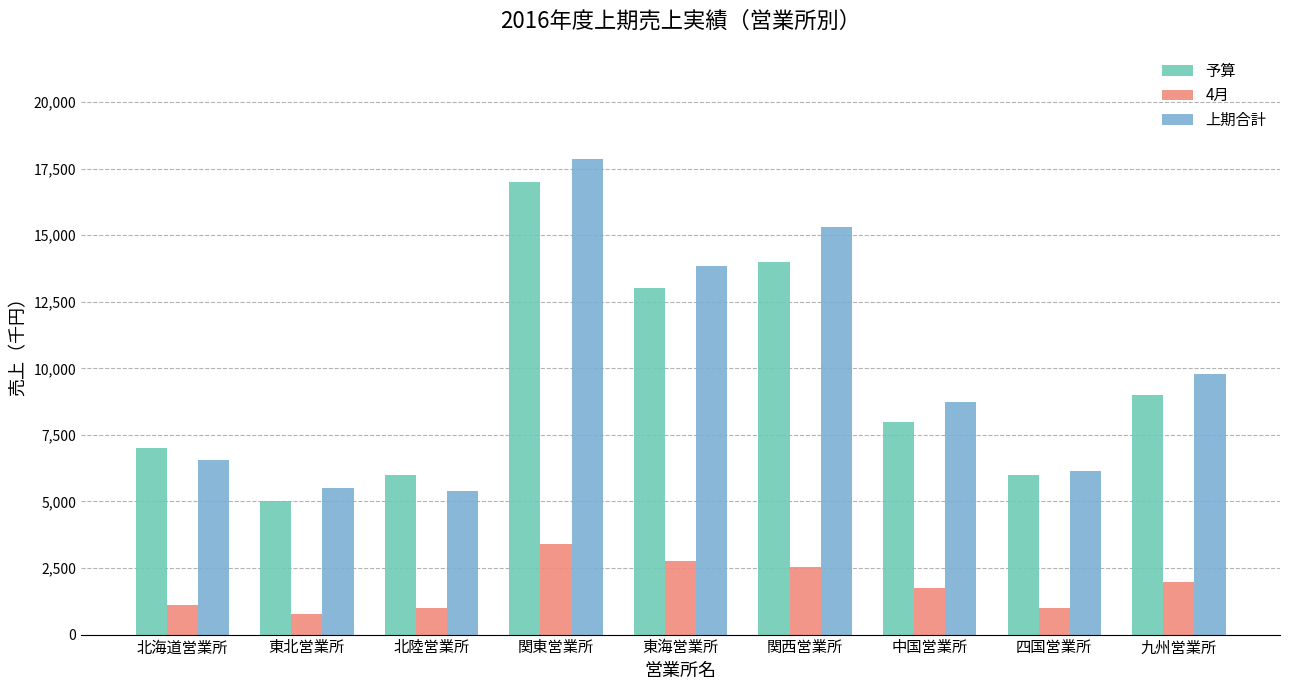

Read the 4月 value at 北陸営業所.

990